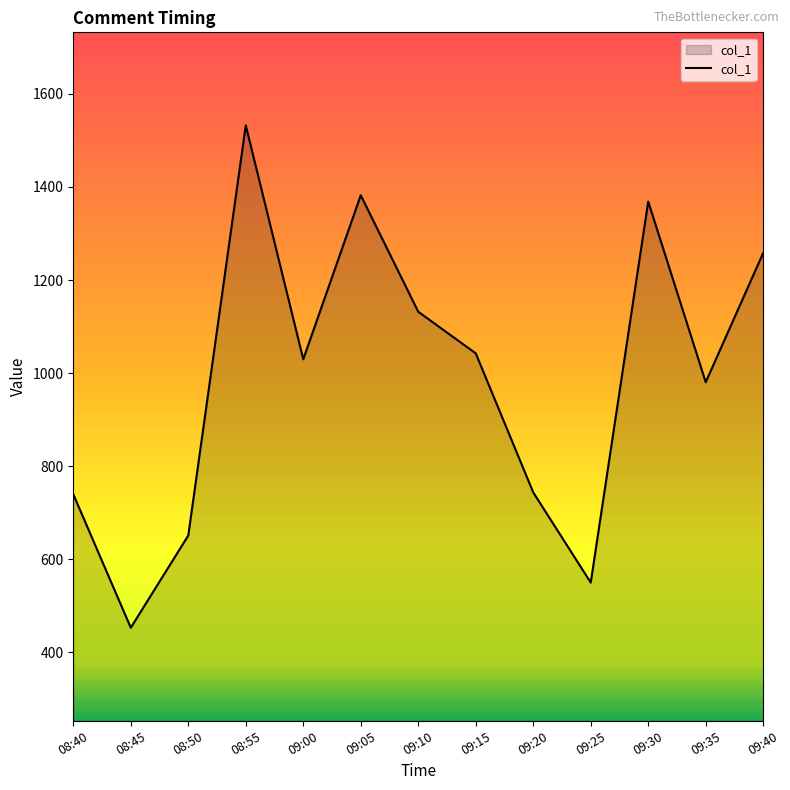

What is the change in value from 09:05 to 09:25?

-832.5